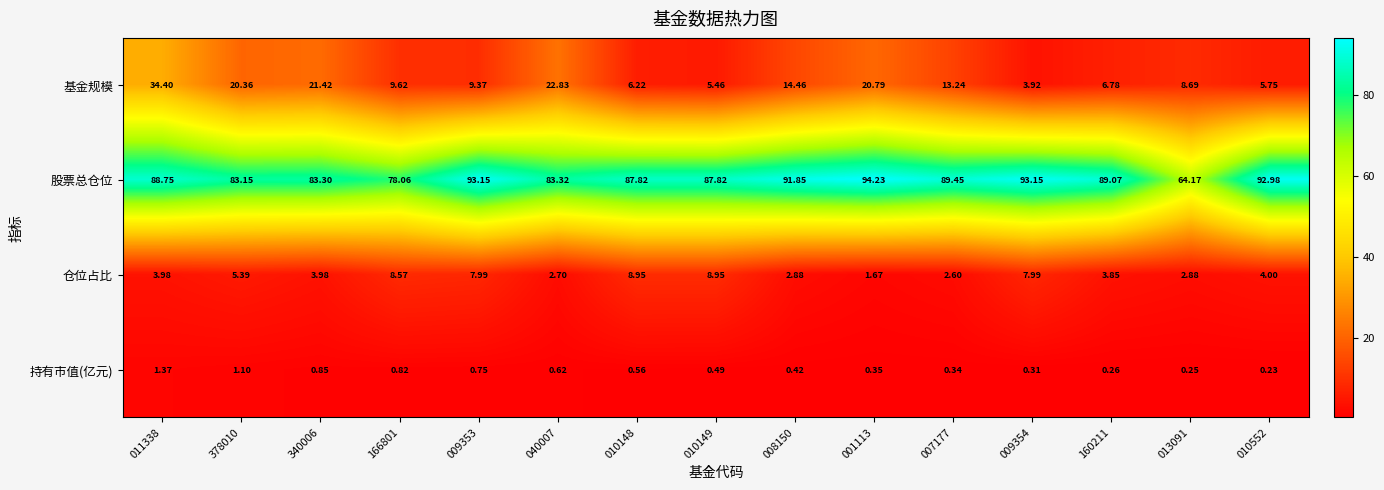

Is the value of 基金规模 at 166801 greater than the value of 持有市值(亿元) at 010552?

Yes